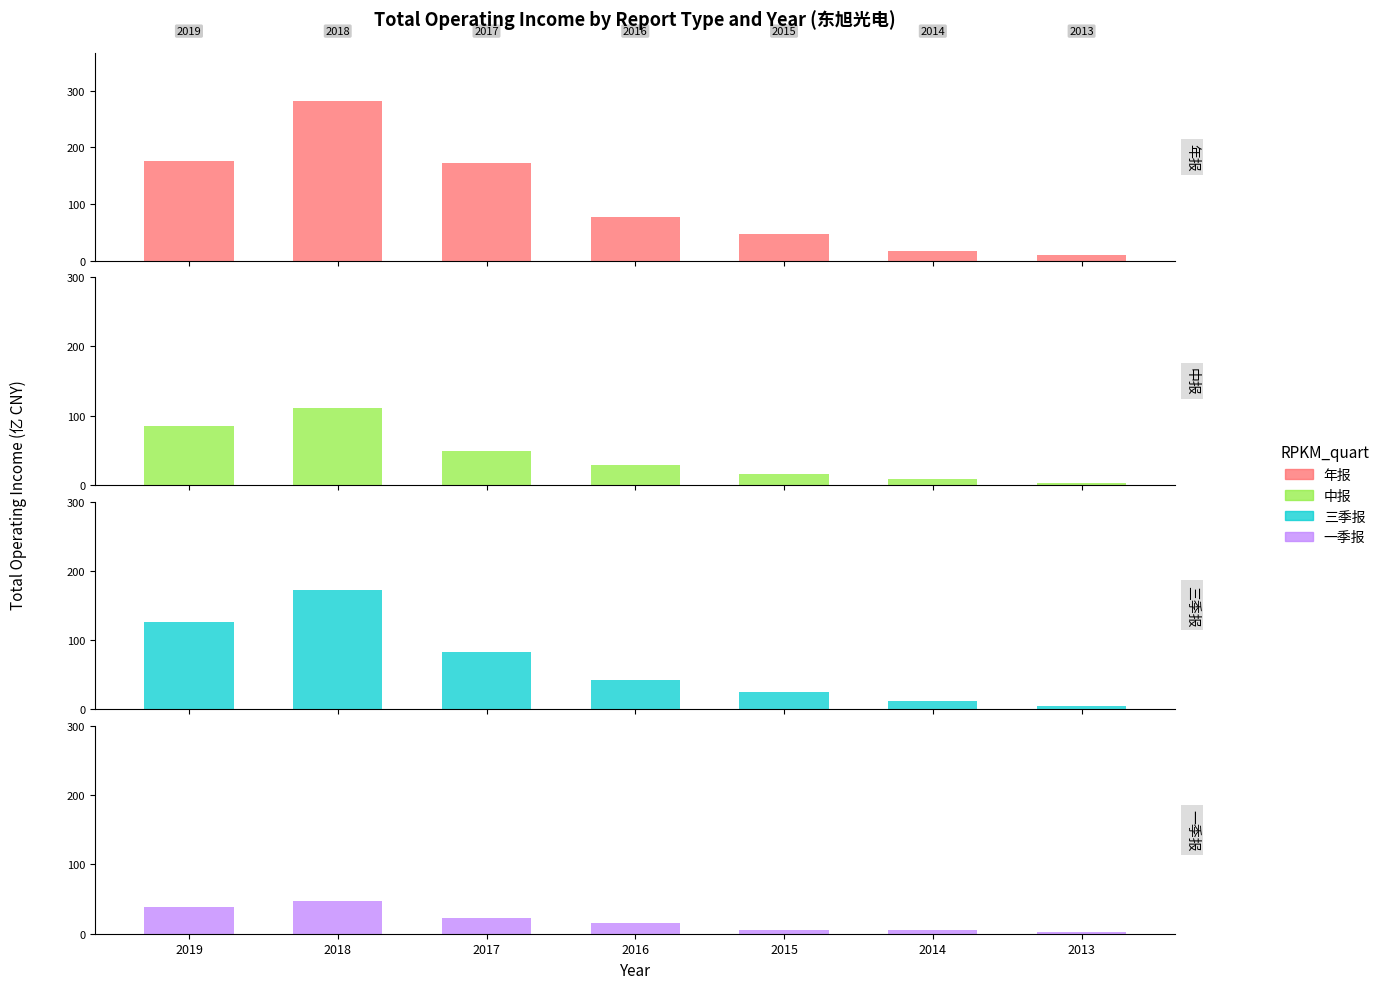

What are all the series names shown in the legend?

年报, 中报, 三季报, 一季报